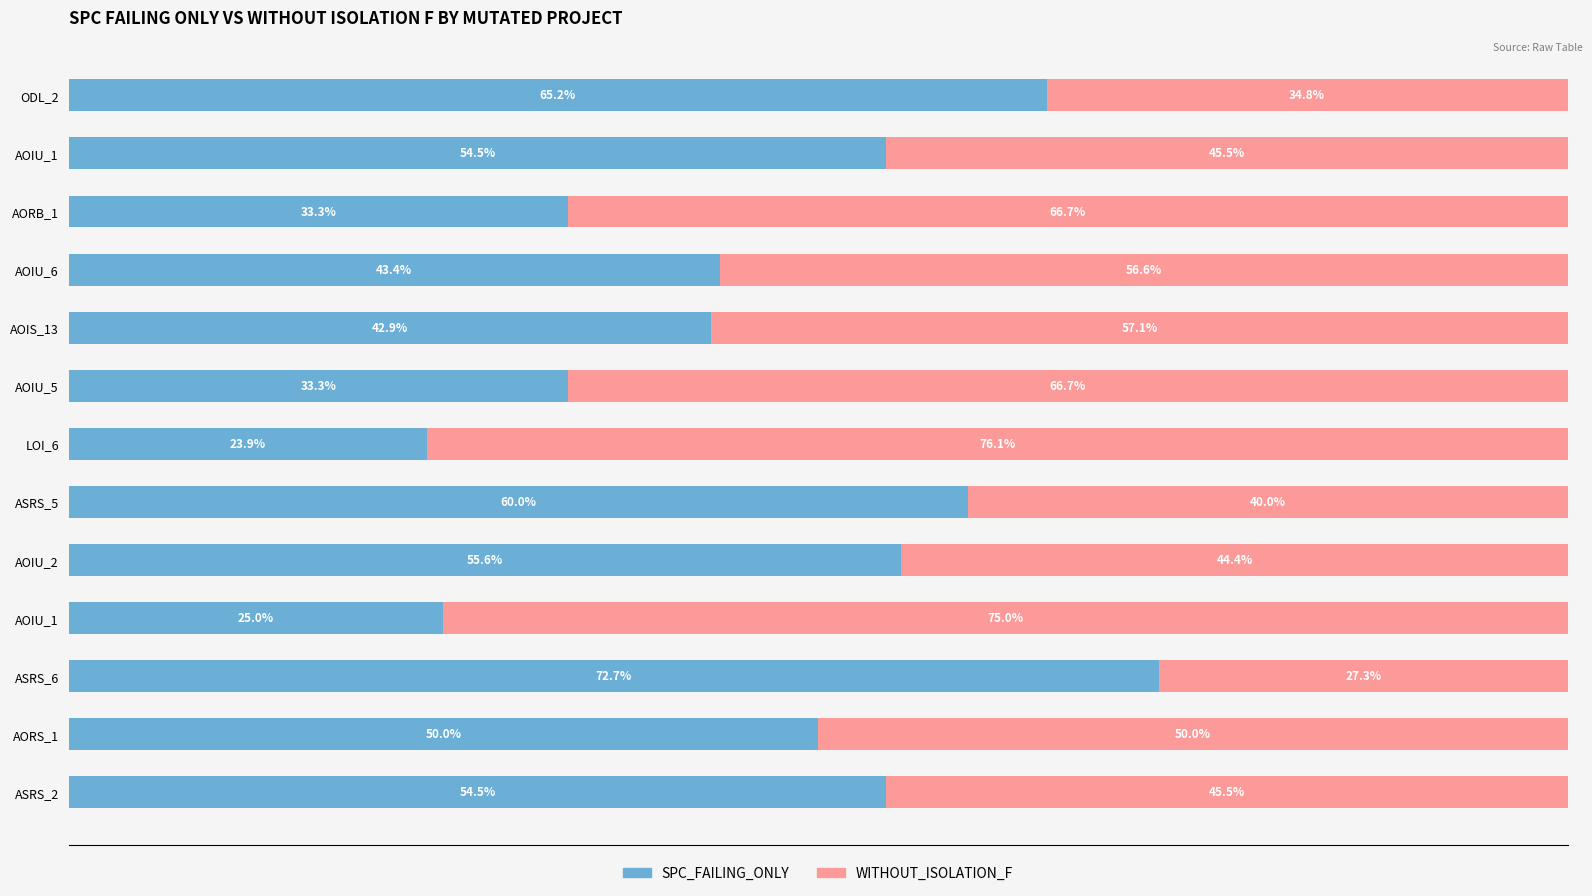

Rank the series by their maximum value, from highest to lowest.

WITHOUT_ISOLATION_F, SPC_FAILING_ONLY